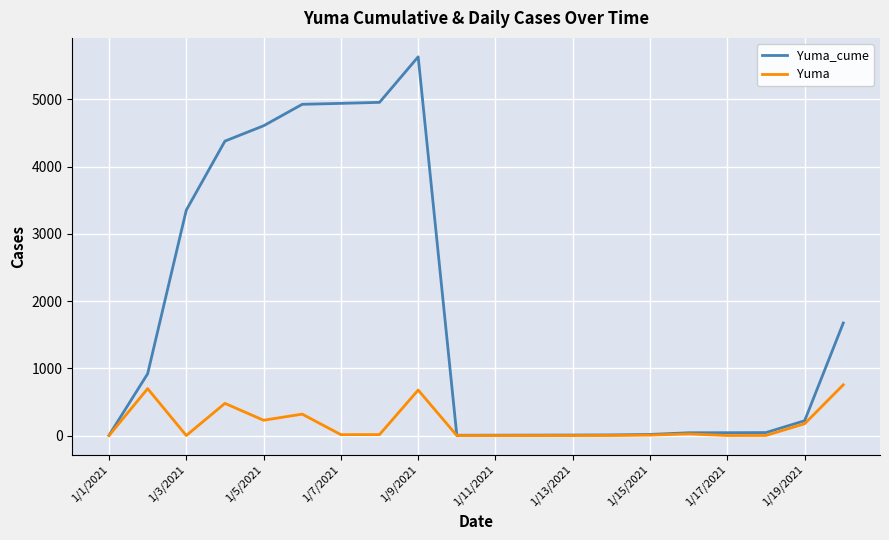

Which series has the largest total across all categories?

Yuma_cume